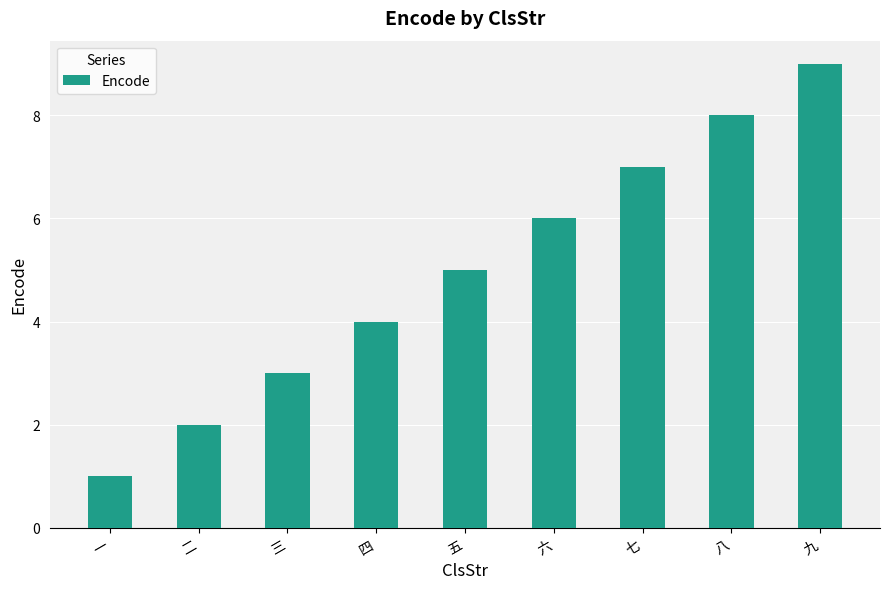

What is the ratio of the value at 一 to the value at 九?

0.1